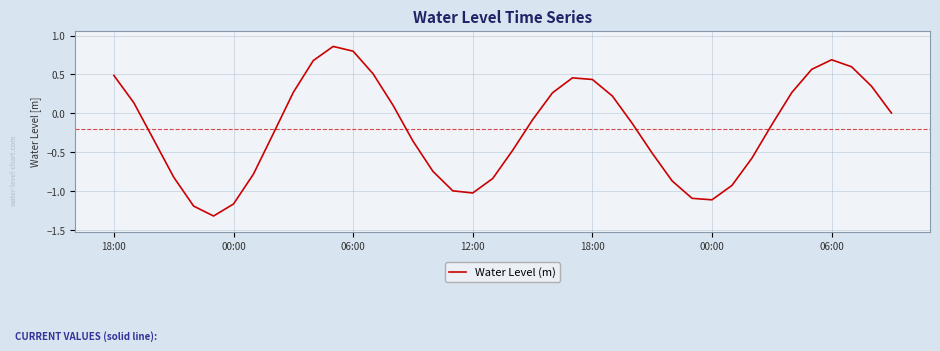

What is the difference between the maximum and minimum values?

2.2